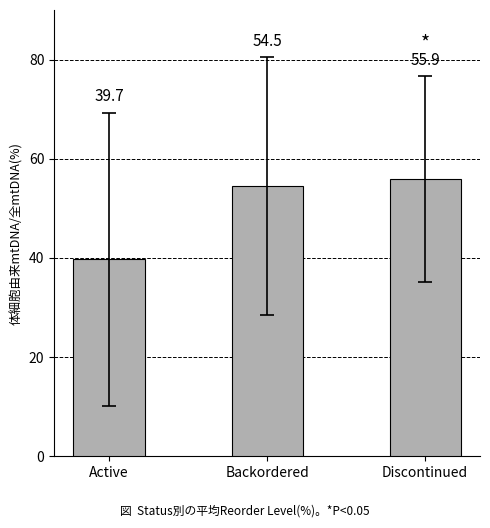

What is the greatest value displayed?

55.9